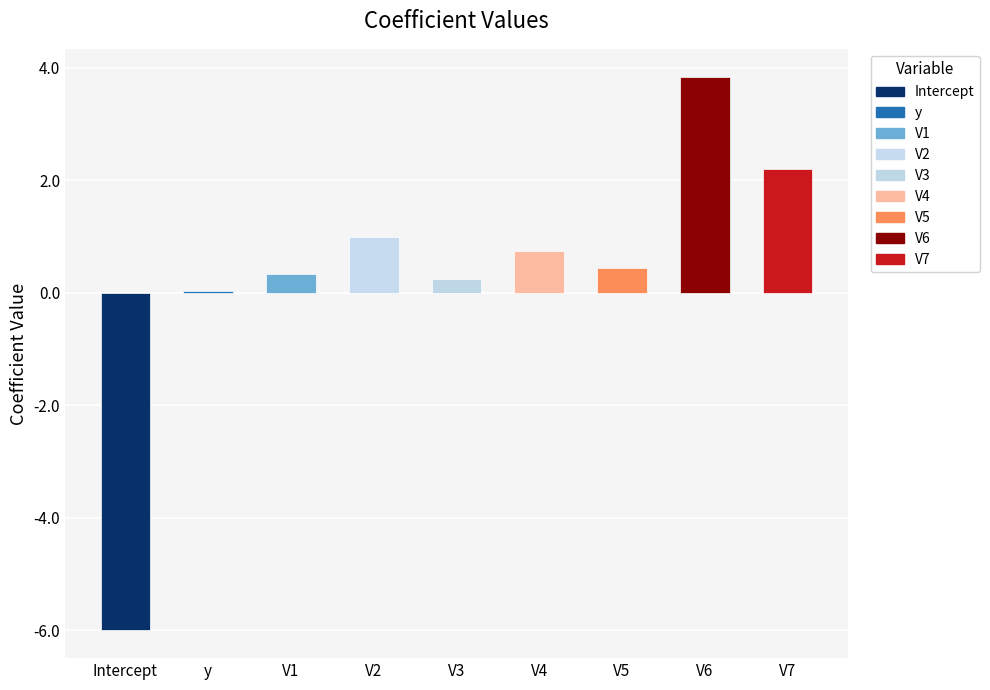

Rank the categories by value from lowest to highest.

Intercept, y, V3, V1, V5, V4, V2, V7, V6